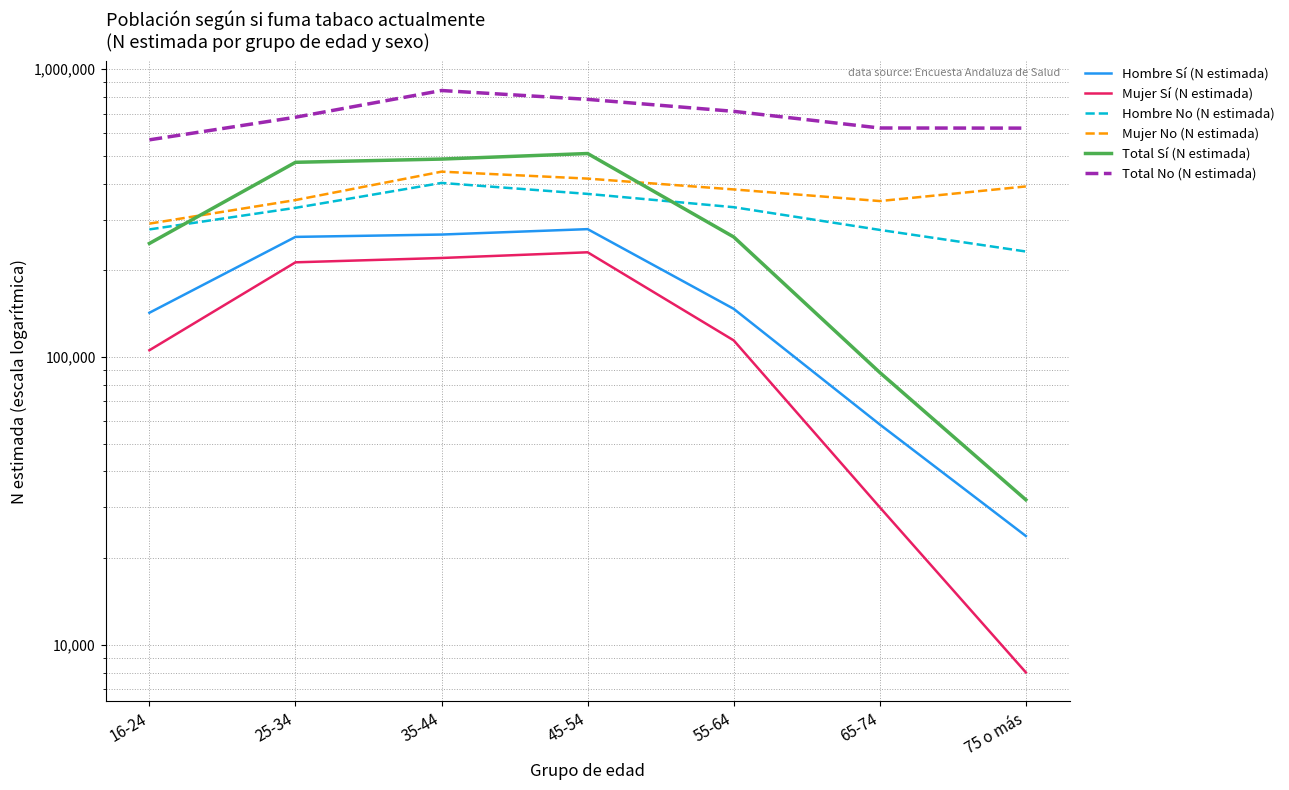

What is the sum of the Total Sí (N estimada) values at 55-64 and 25-34?

735037